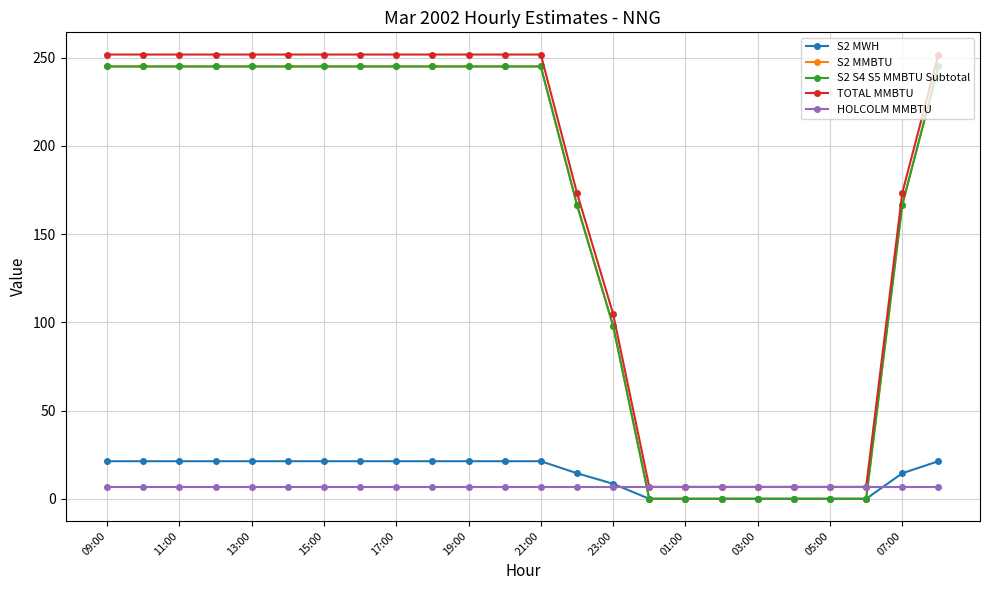

True or false: S2 MMBTU and S2 MWH cross at least once.

False